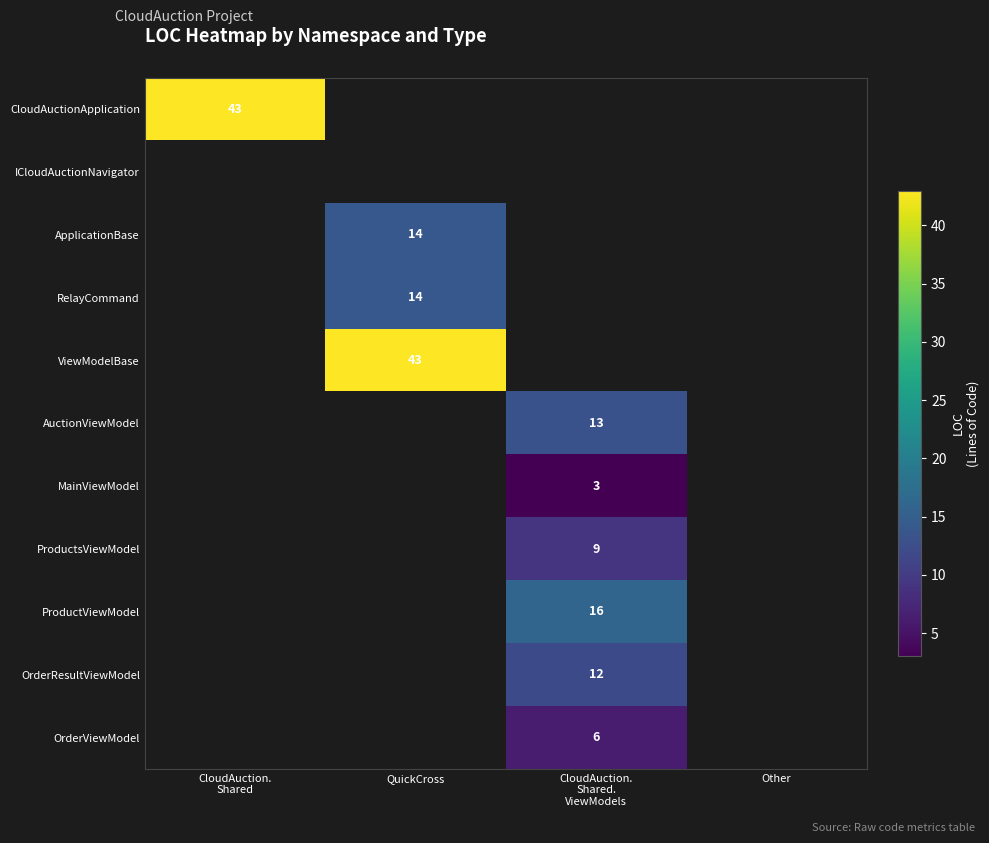

What is the maximum value shown in the chart?

43.0